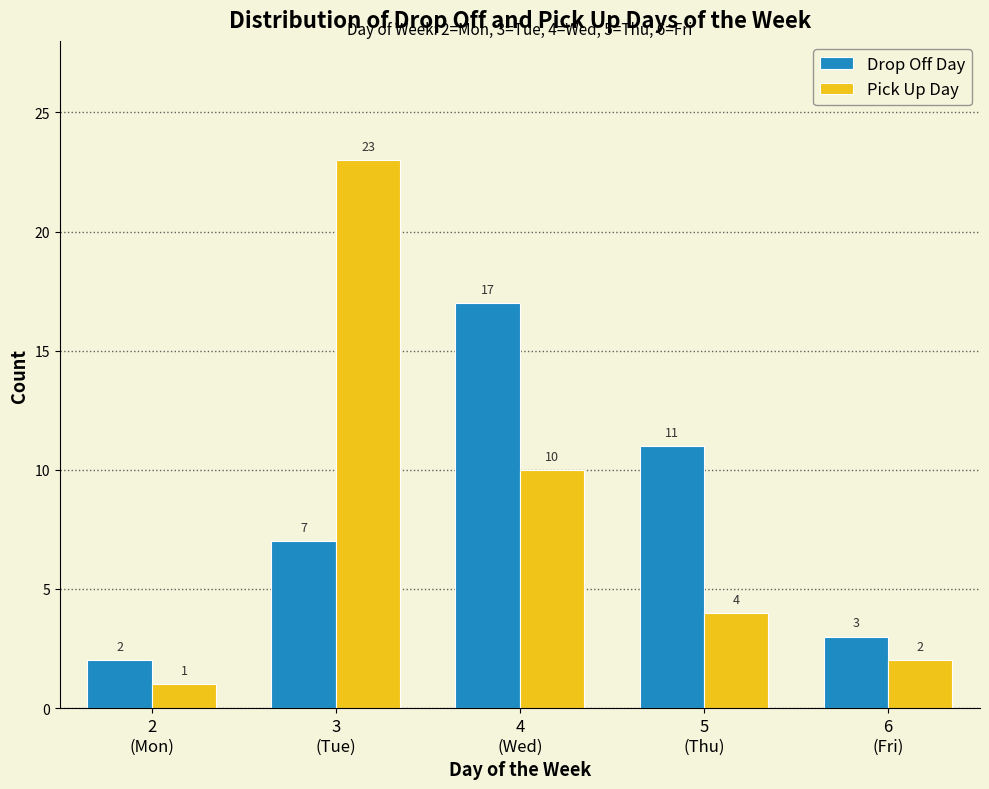

Reading left to right, extract all data points from this chart.

Drop Off Day: 2	7	17	11	3
Pick Up Day: 1	23	10	4	2